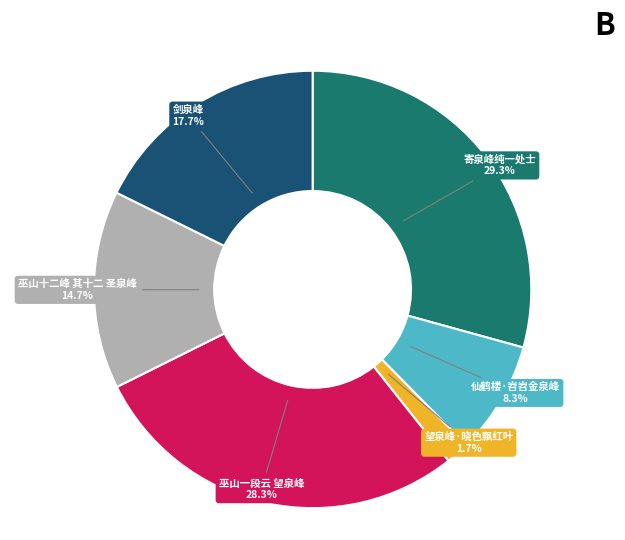

Does 巫山一段云 望泉峰 represent more than half of the total?

No